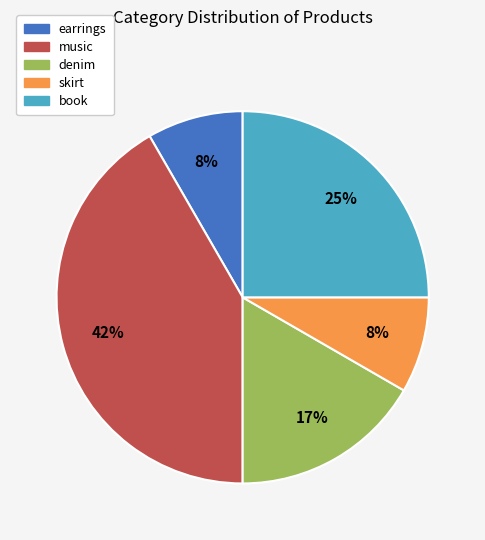

What percentage is the skirt slice, to the nearest percent?

8%